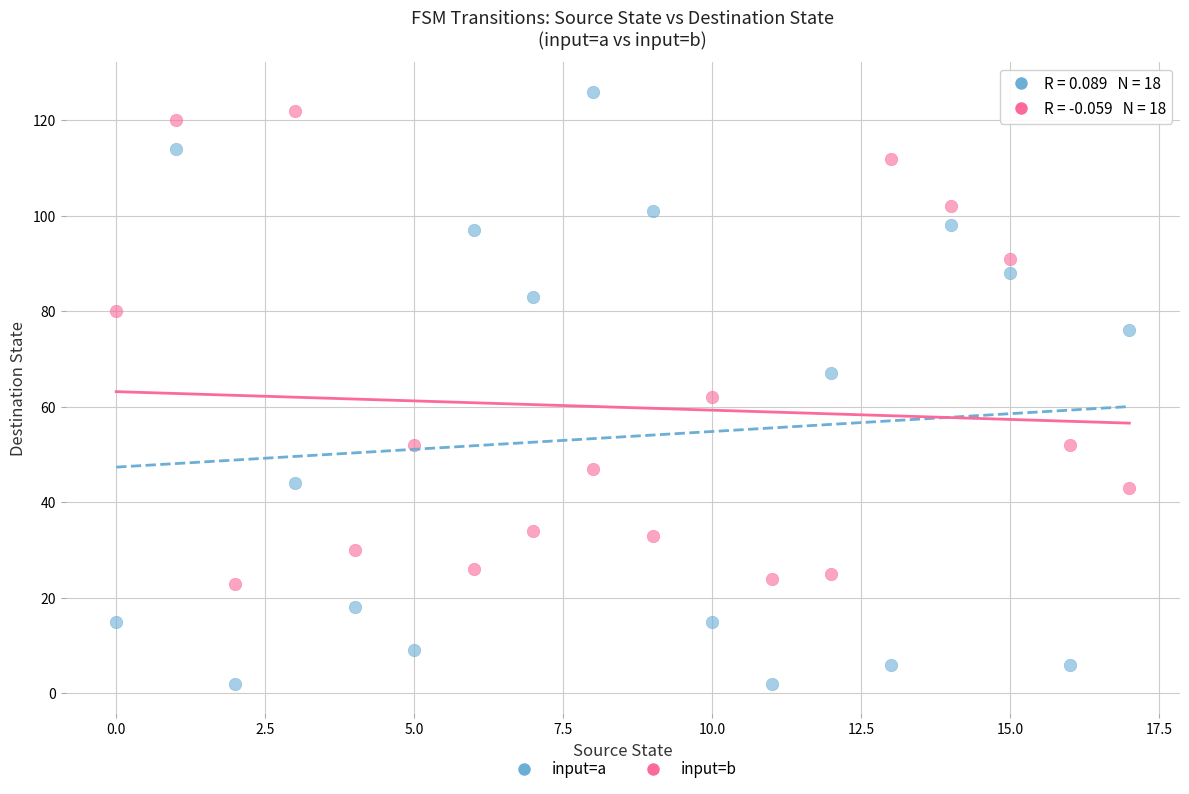

Which series has the widest spread of Y values?

input=a